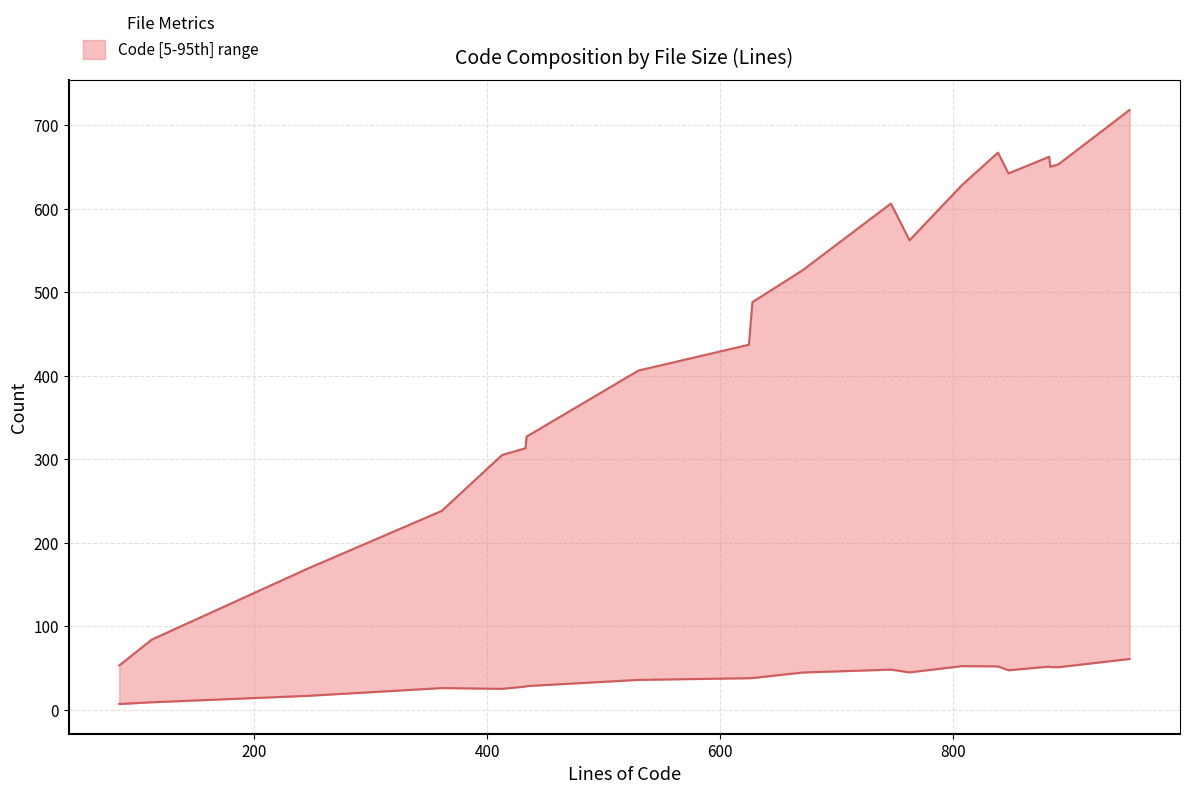

Which series changed the most between 246 and 413?

Code